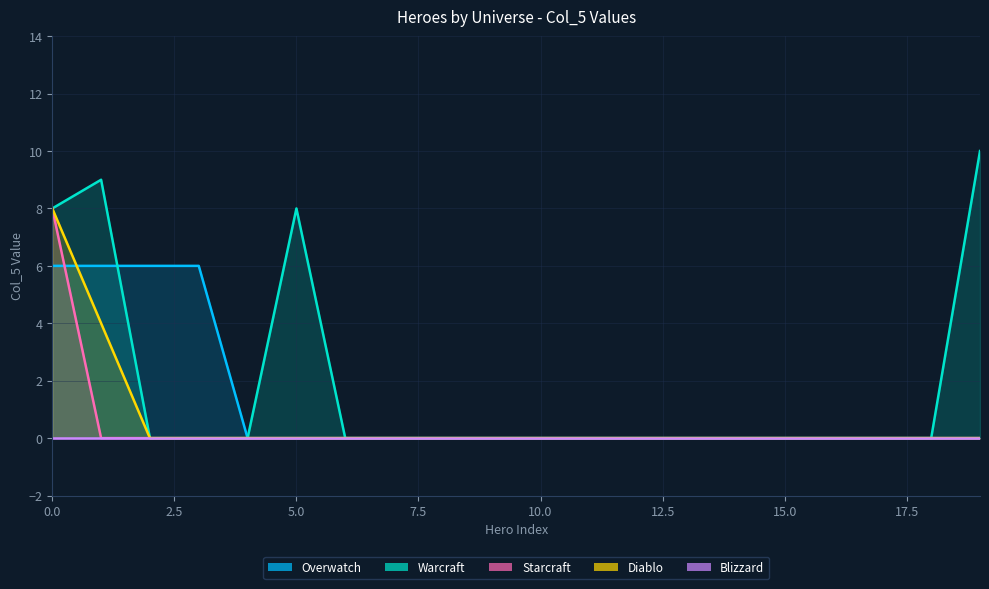

The value of Starcraft at 1 is 0. True or false?

True